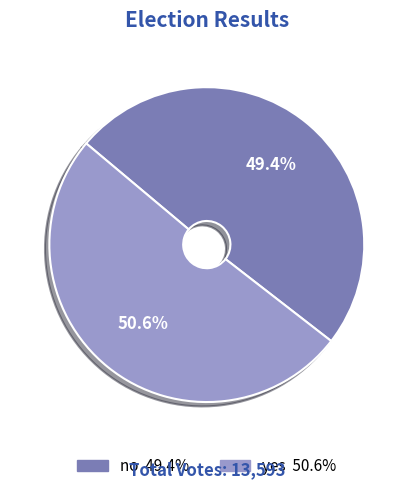

To the nearest percent, what percentage of the pie is no?

49%